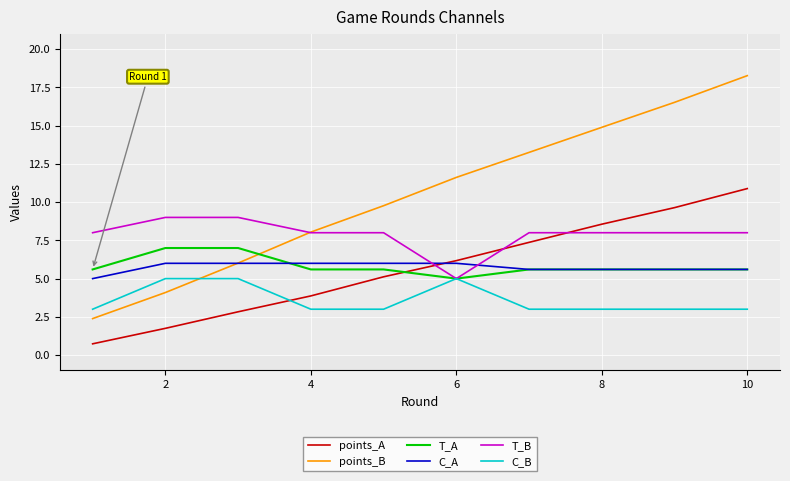

Reading right to left, transcribe all the data shown in this chart.

points_A: 10.9	9.6	8.6	7.4	6.2	5.1	3.9	2.8	1.7	0.7
points_B: 18.3	16.5	14.9	13.3	11.6	9.8	8.0	6.0	4.1	2.4
T_A: 5.6	5.6	5.6	5.6	5.0	5.6	5.6	7.0	7.0	5.6
C_A: 5.6	5.6	5.6	5.6	6.0	6.0	6.0	6.0	6.0	5.0
T_B: 8.0	8.0	8.0	8.0	5.0	8.0	8.0	9.0	9.0	8.0
C_B: 3.0	3.0	3.0	3.0	5.0	3.0	3.0	5.0	5.0	3.0